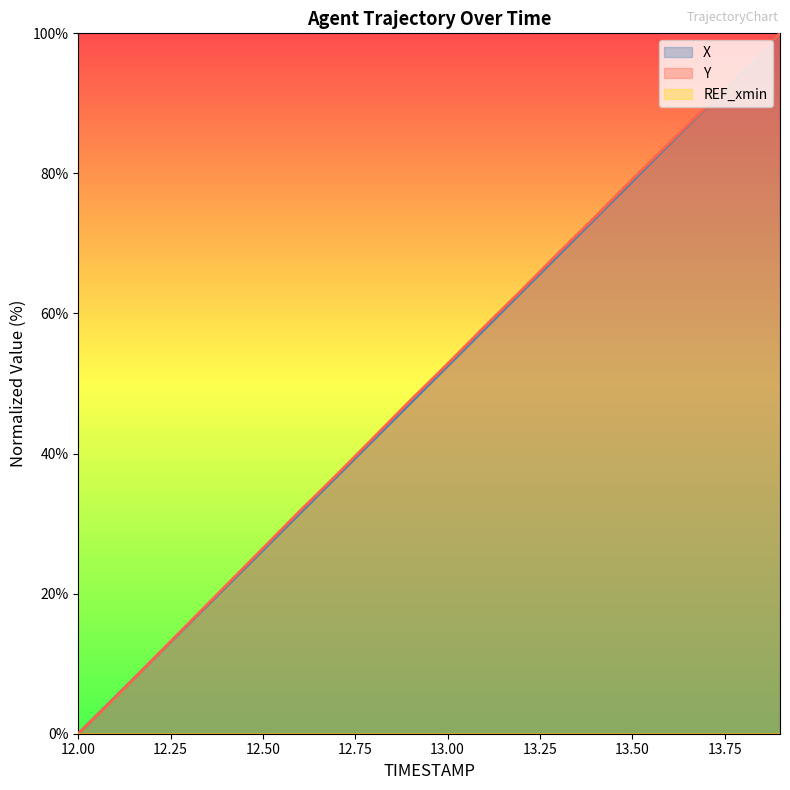

At which category is the sum across all series the highest?

13.9